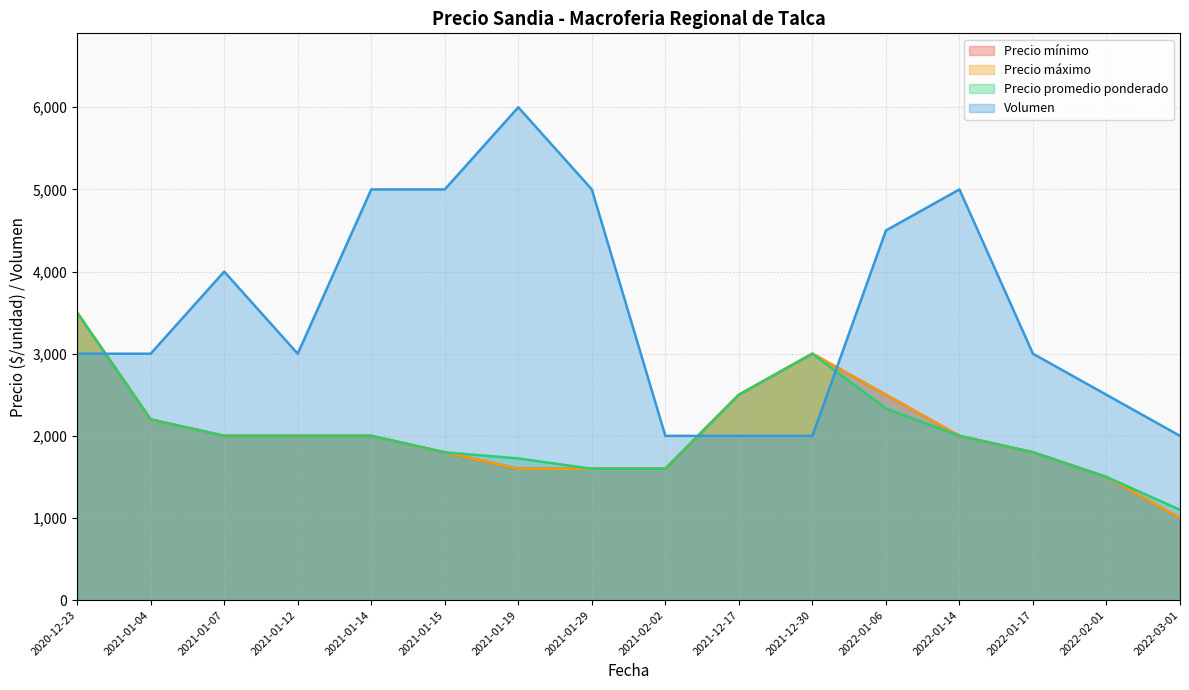

True or false: Precio promedio ponderado has more than 0 interior local peaks.

True